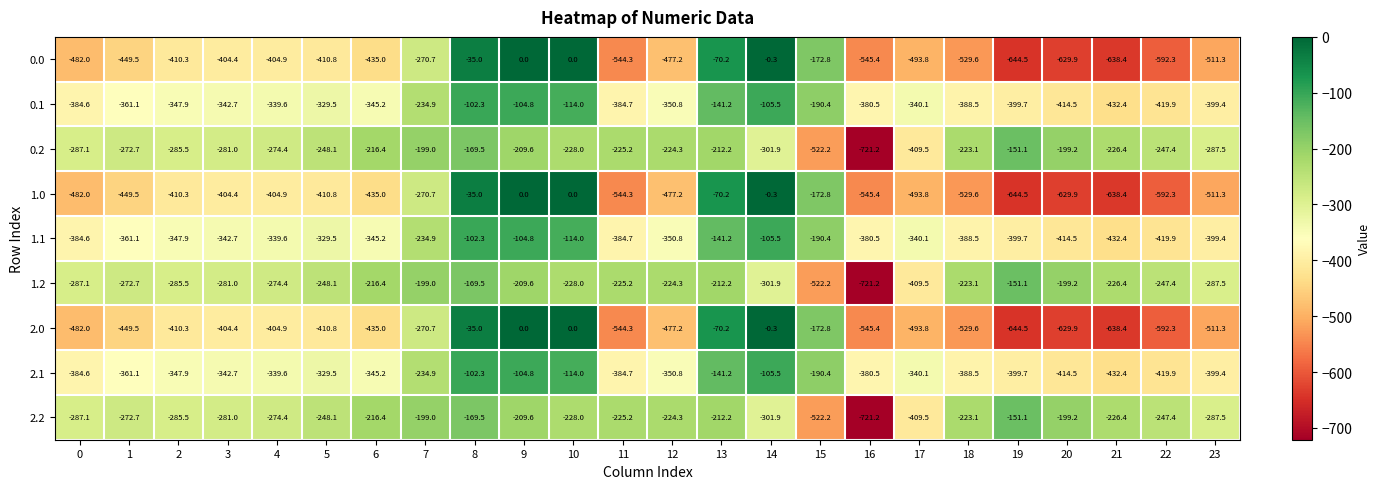

The 2.2 series shows -127.3 at 11. True or false?

False